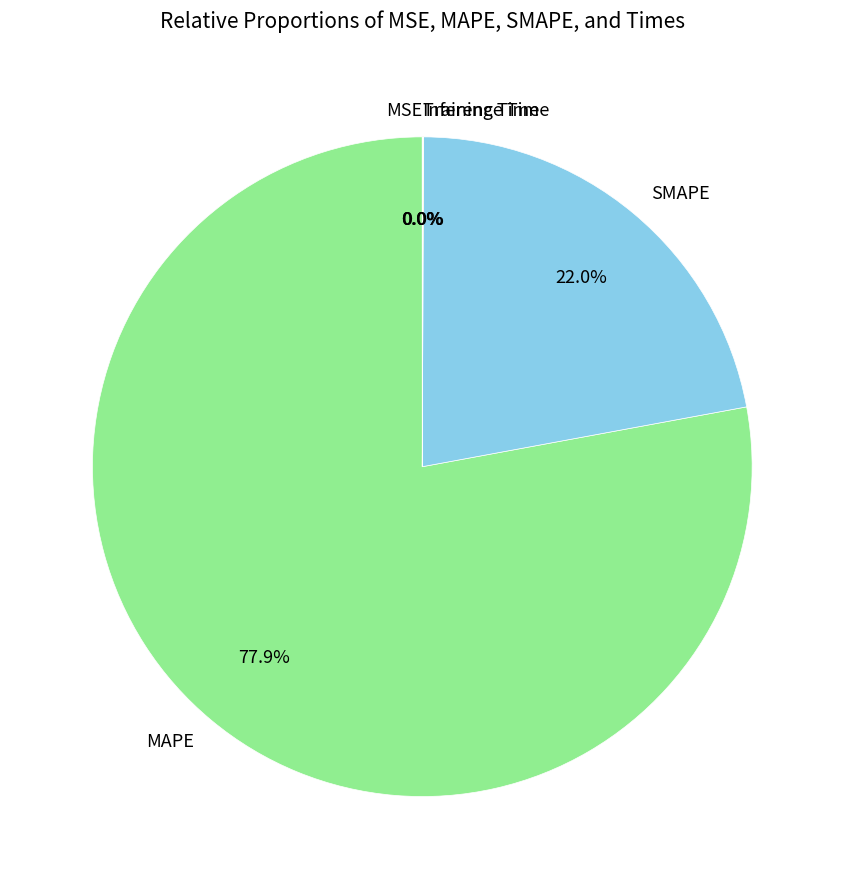

Which category has the biggest portion of the pie?

MAPE